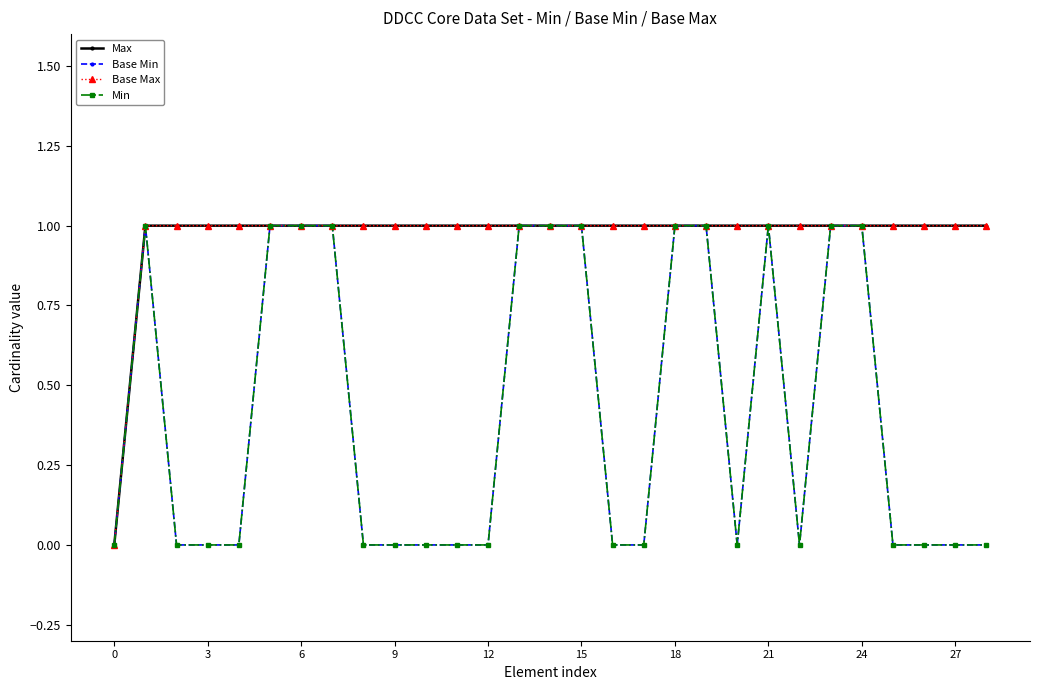

True or false: Max and Base Min cross at least once.

False